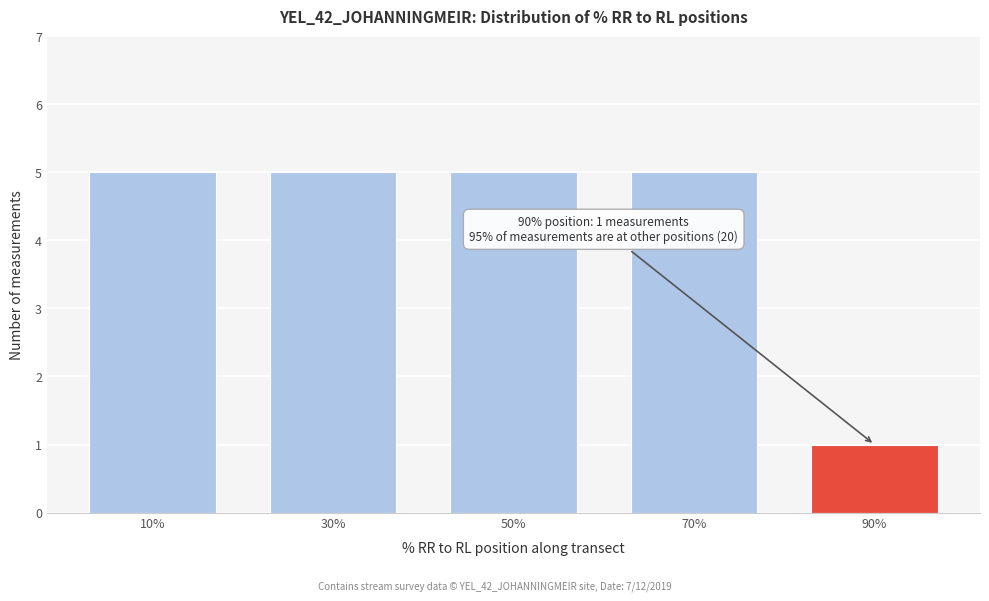

Reading left to right, extract all data points from this chart.

5	5	5	5	1